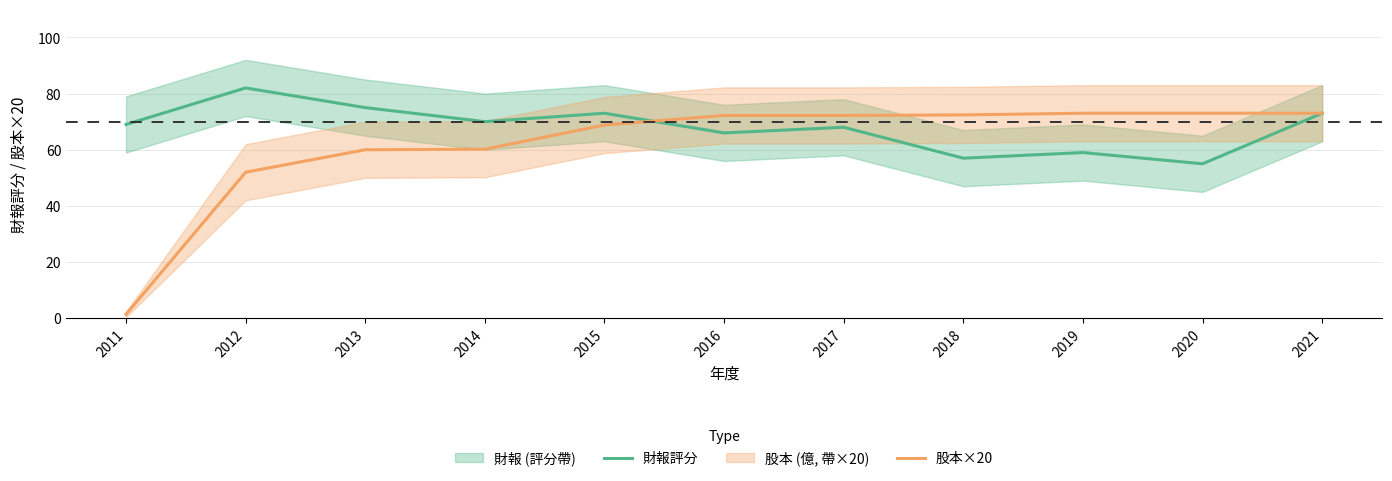

Reading left to right, list all the values displayed in this chart.

財報評分: 2011=69.0	2012=82.0	2013=75.0	2014=70.0	2015=73.0	2016=66.0	2017=68.0	2018=57.0	2019=59.0	2020=55.0	2021=73.0
股本×20: 2011=1.4	2012=52.0	2013=60.0	2014=60.2	2015=68.8	2016=72.2	2017=72.2	2018=72.4	2019=73.0	2020=73.0	2021=73.0